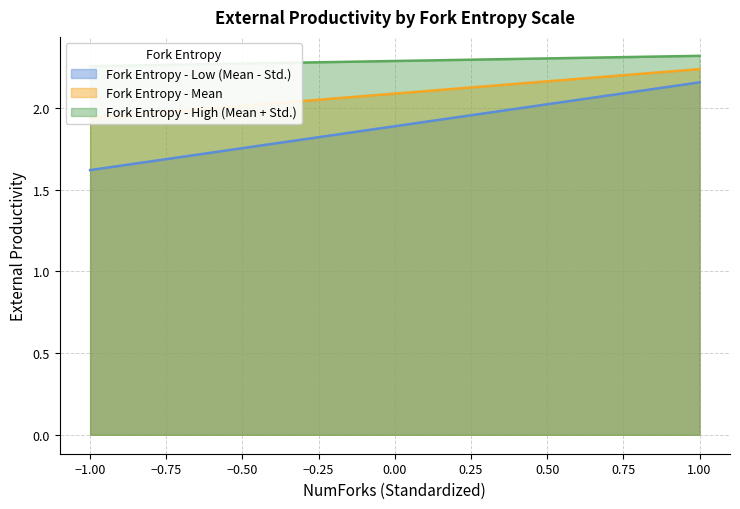

At how many categories does at least one series exceed 1?

21